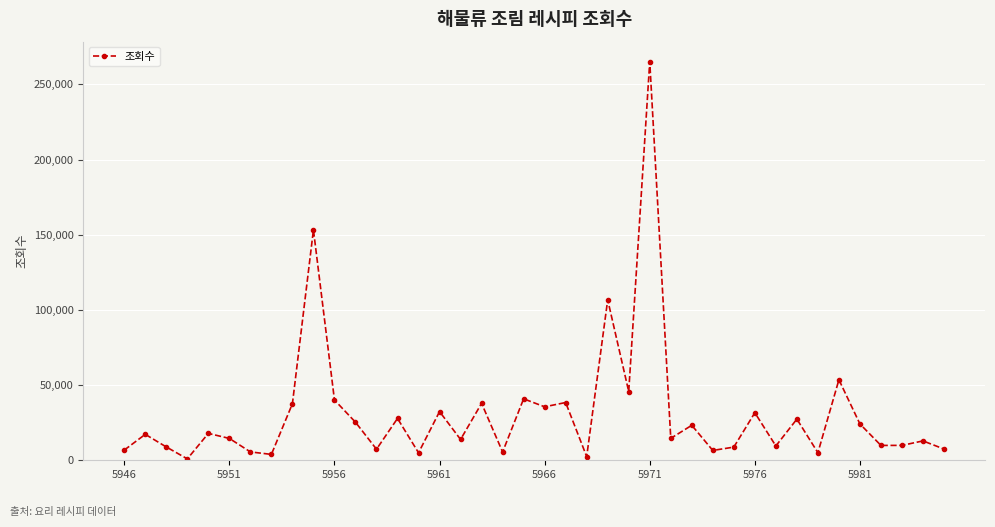

What is the greatest value displayed?

265150